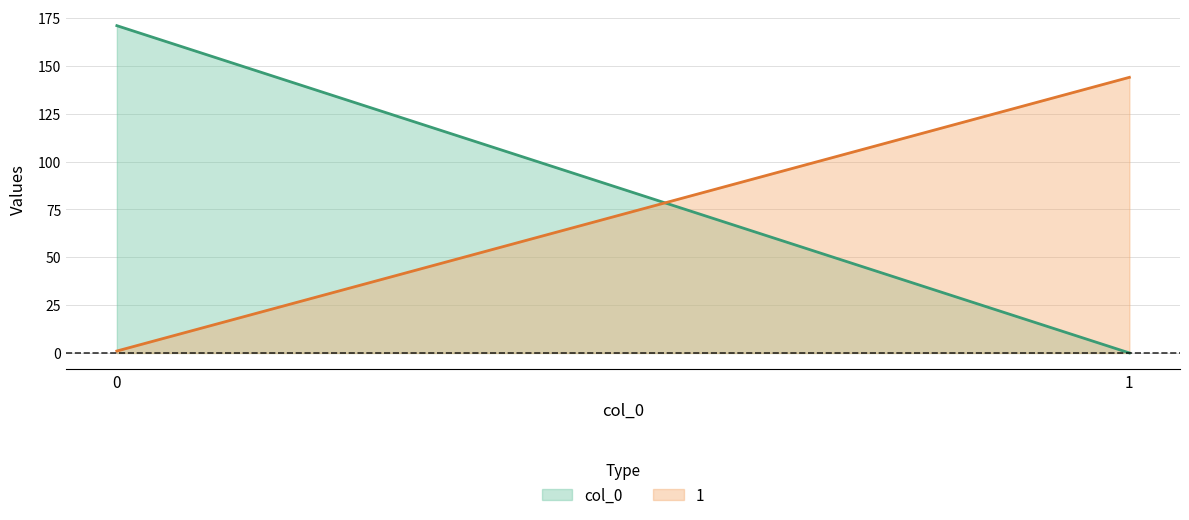

Which series has the largest range (max minus min)?

col_0